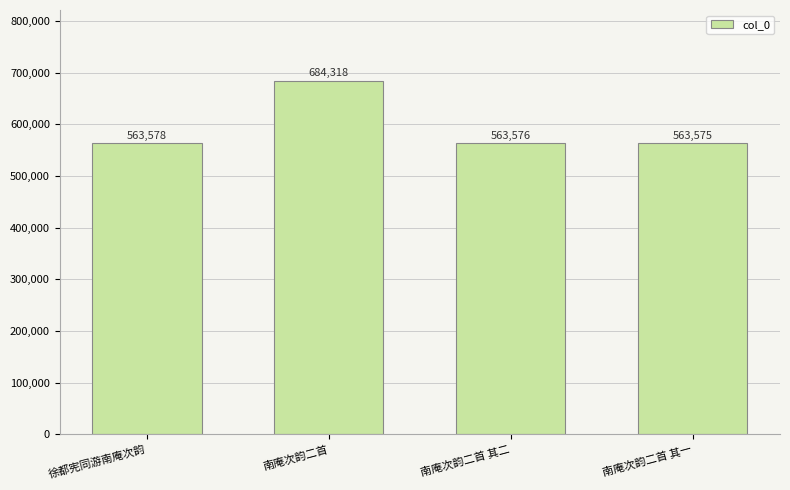

Is it true that the value at 南庵次韵二首 is 684318?

True